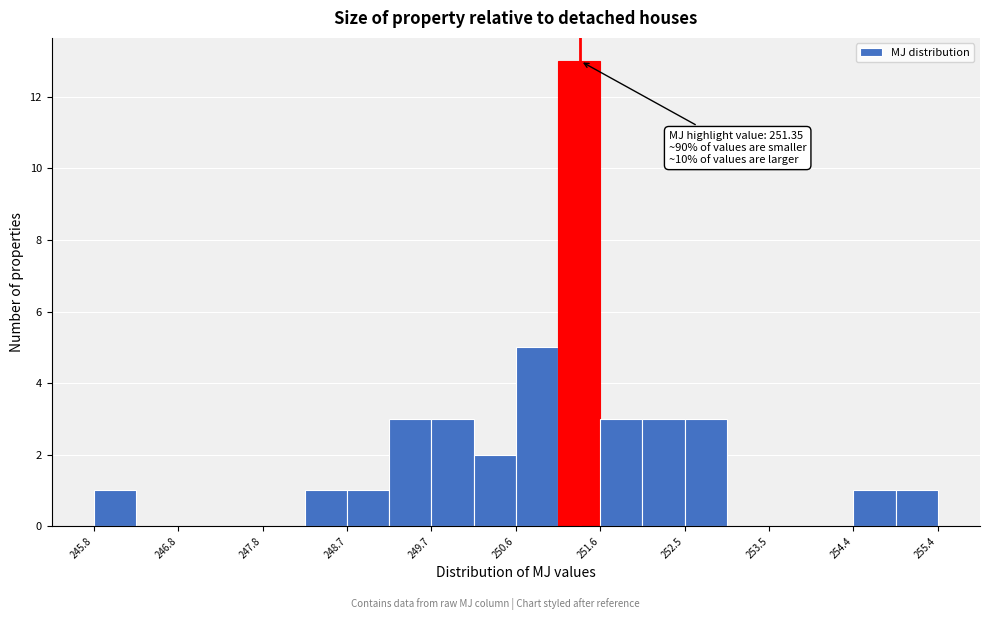

Over which range of the x-axis is the bar tallest?

251.1 to 251.6